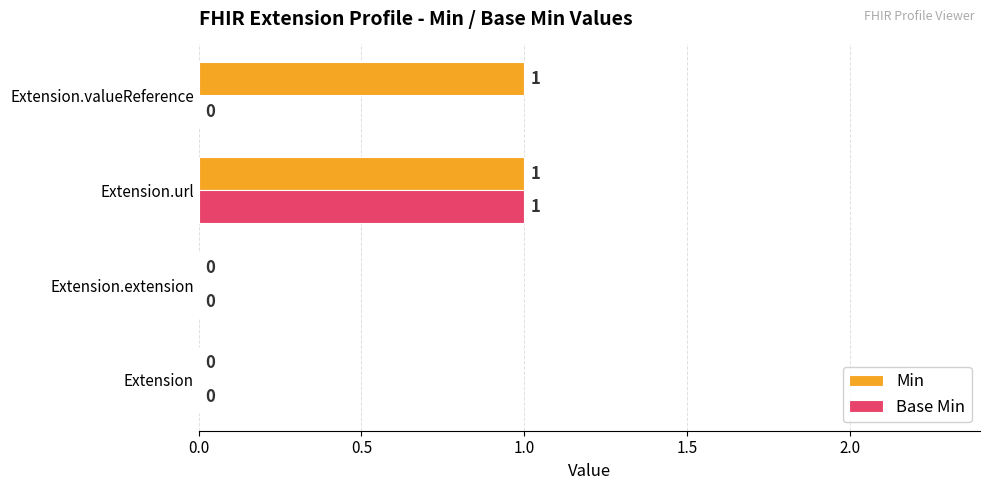

Which category has the highest value in the Base Min series?

Extension.url